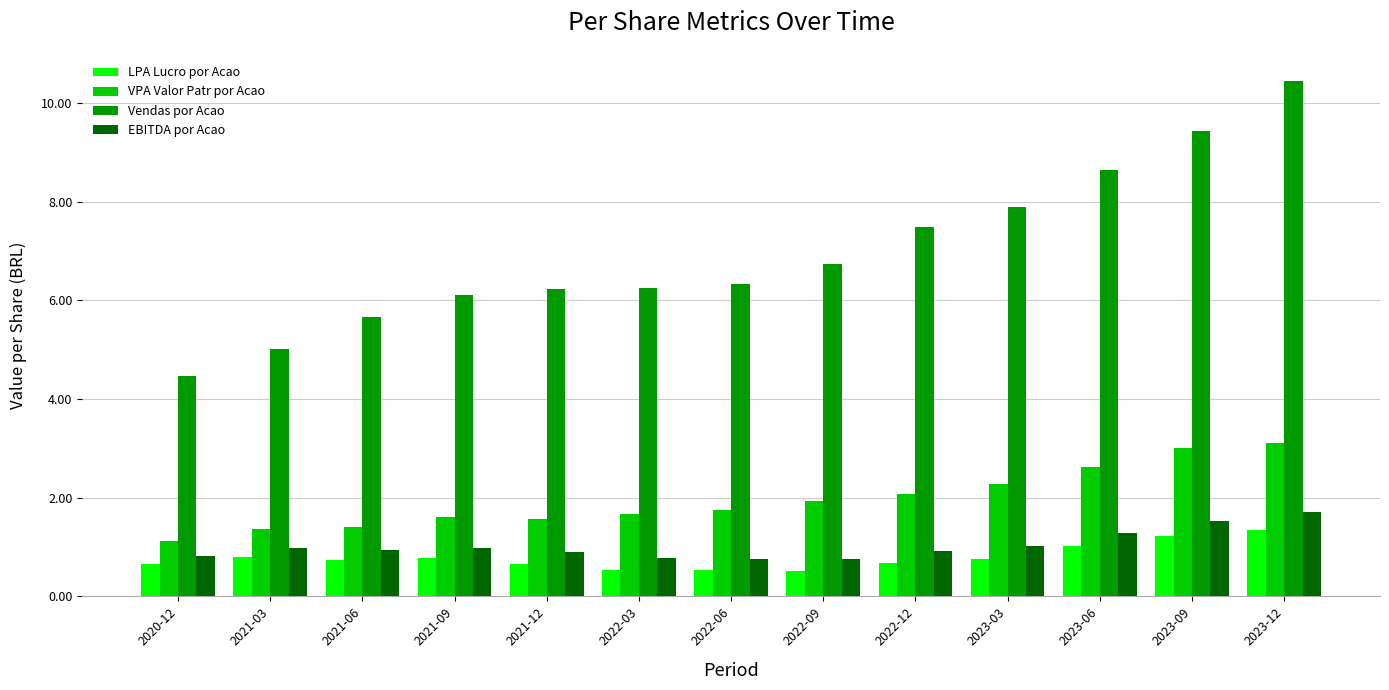

What position from the left is 2022-12?

9